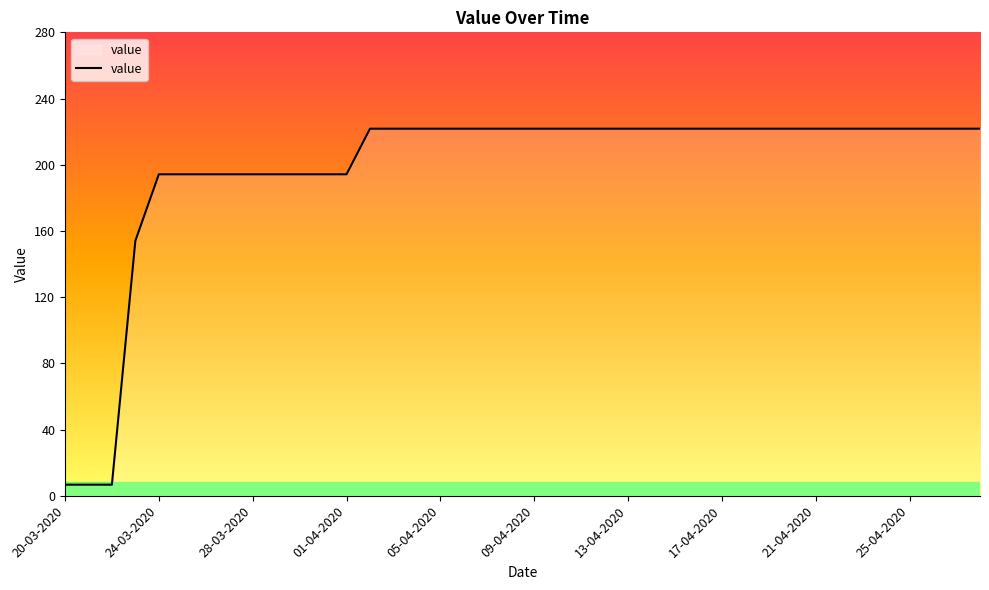

What is the difference between the maximum and minimum values?

215.1